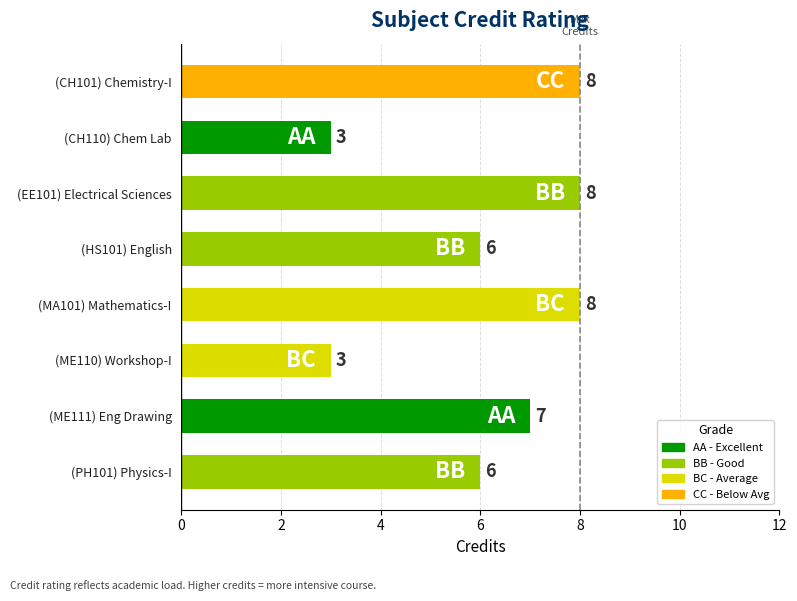

What position from the top is (CH101) Chemistry-I?

1